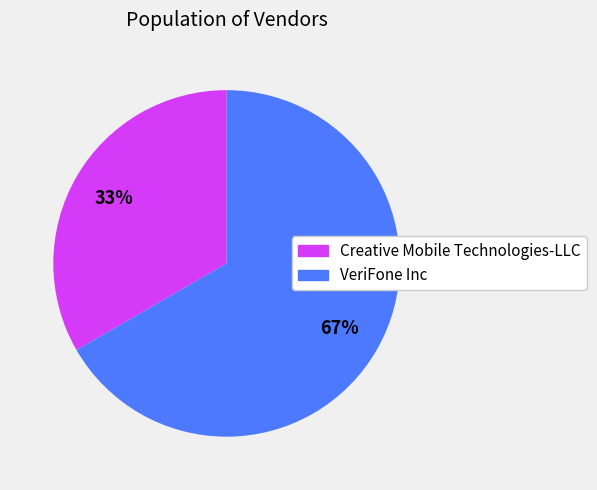

What is the smallest slice in the pie chart?

Creative Mobile Technologies-LLC